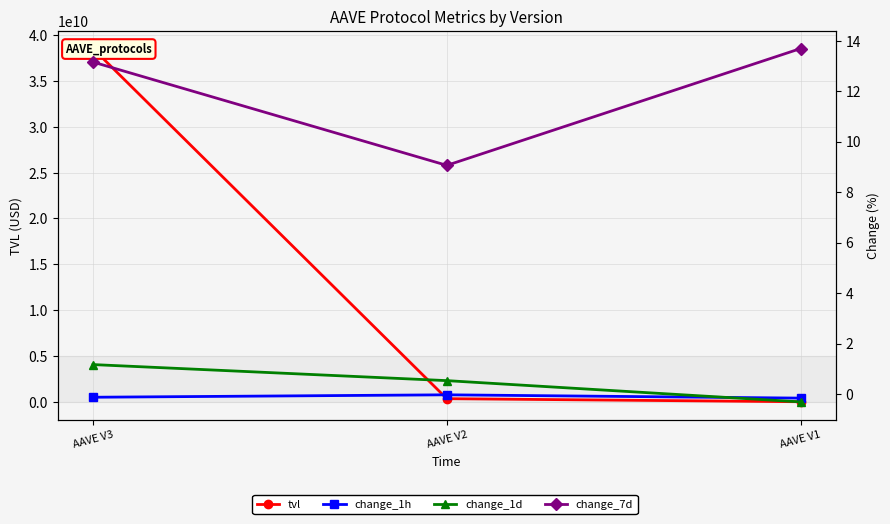

How many lines are shown in the chart?

4